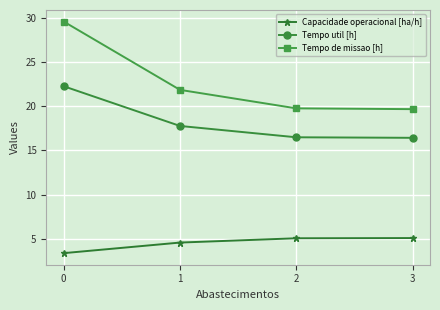

How many data points in Capacidade operacional [ha/h] are less than 5?

2